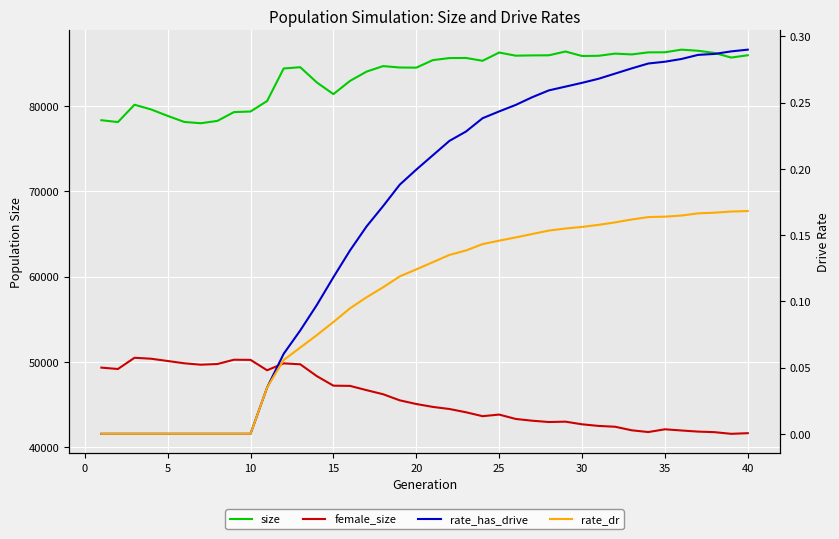

At how many categories does at least one series exceed 27538?

40